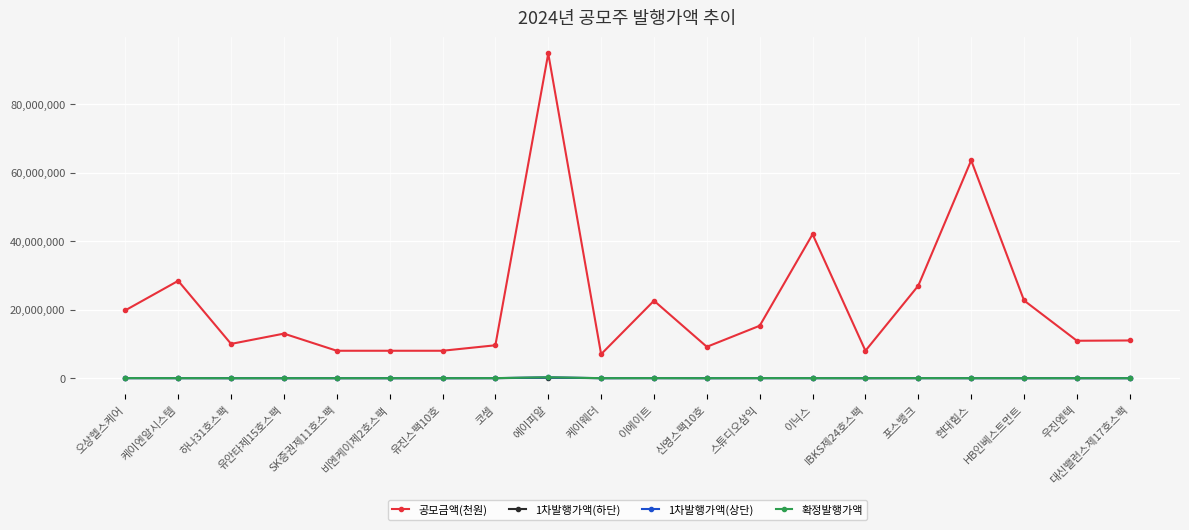

True or false: 확정발행가액 has a value of 13500 at 케이엔알시스템.

True